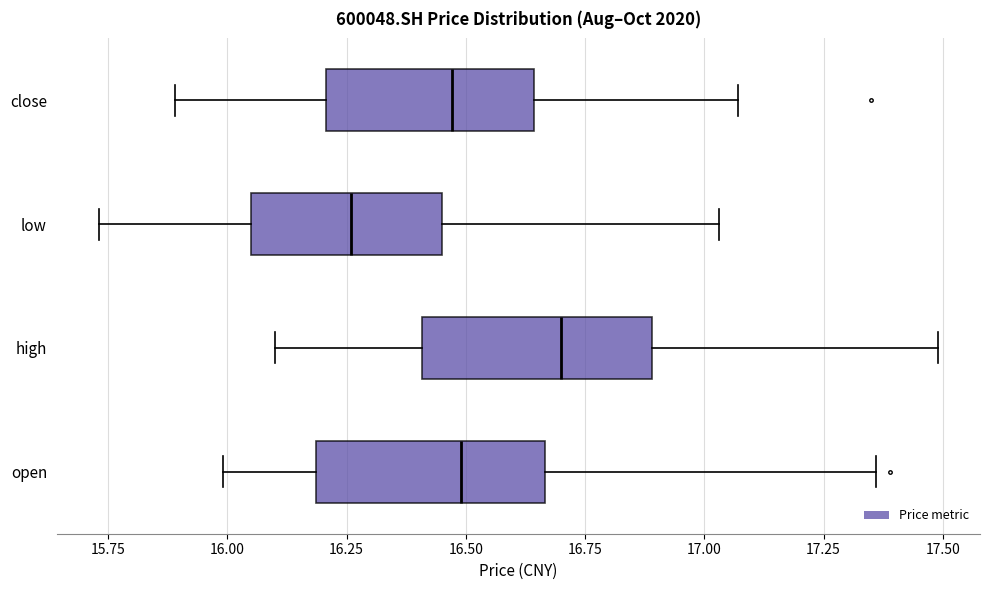

Reading bottom to top, transcribe this box plot: for each box, give where its median line is, the range the box spans, and where its two whiskers end, as read against the x-axis. The values are not printed on the chart, so give them approximately, as read against the axis.

open: median 16.50, box 16.20 to 16.65, whiskers 16.00 to 17.35
high: median 16.70, box 16.40 to 16.90, whiskers 16.10 to 17.50
low: median 16.25, box 16.05 to 16.45, whiskers 15.75 to 17.05
close: median 16.45, box 16.20 to 16.65, whiskers 15.90 to 17.05